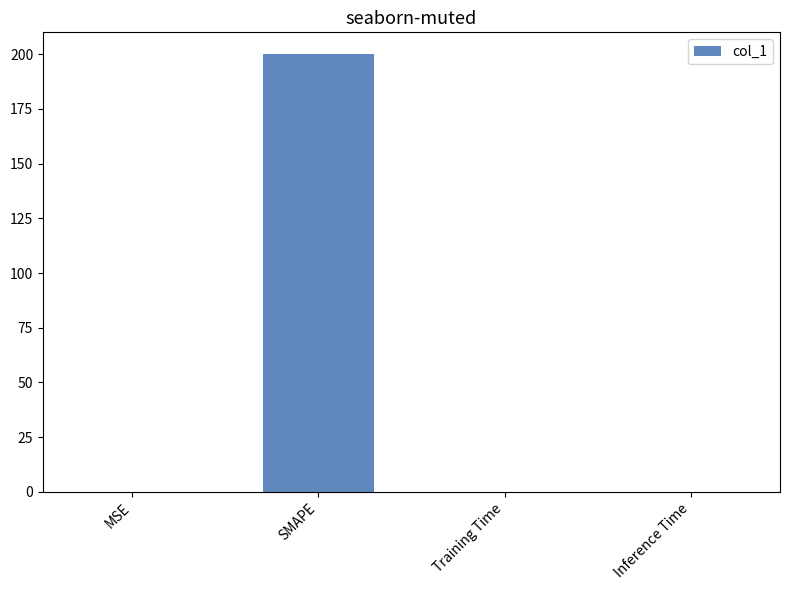

How many data points does each series have?

4